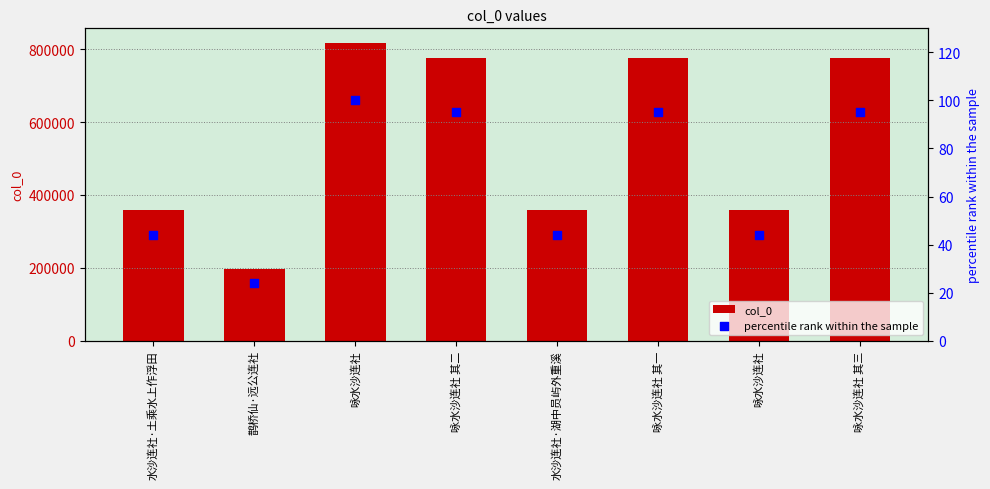

Which series has the largest total across all categories?

col_0